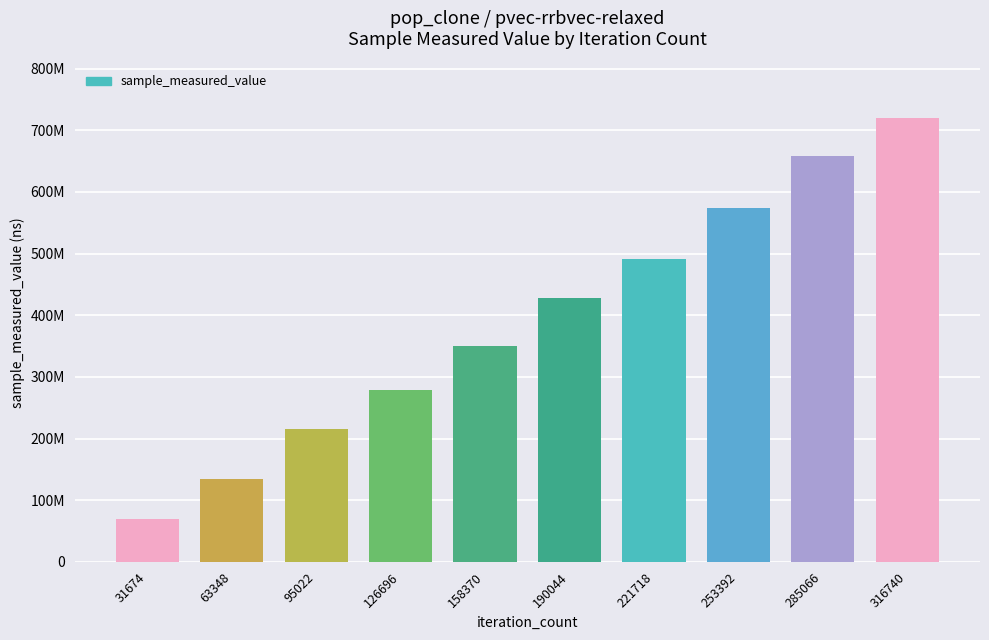

Where does the data first go above 427512318?

221718